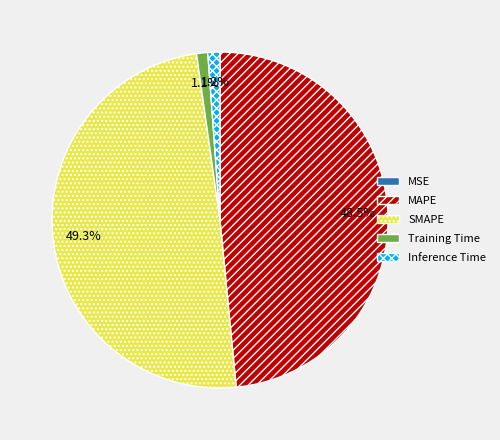

To the nearest percent, what is the average slice percentage?

20%